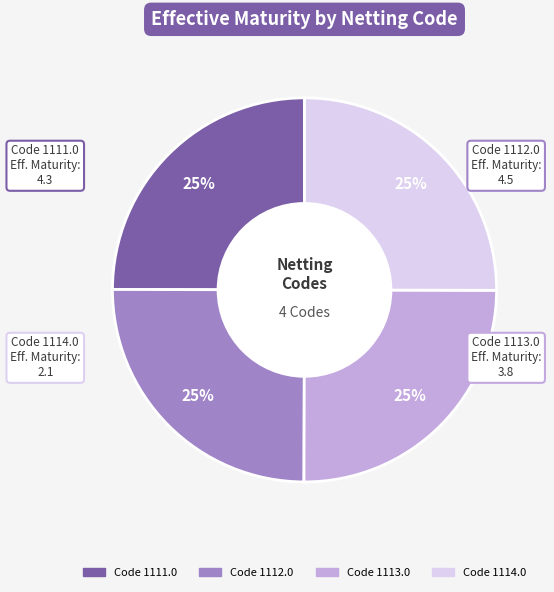

Does any single category account for the majority?

No